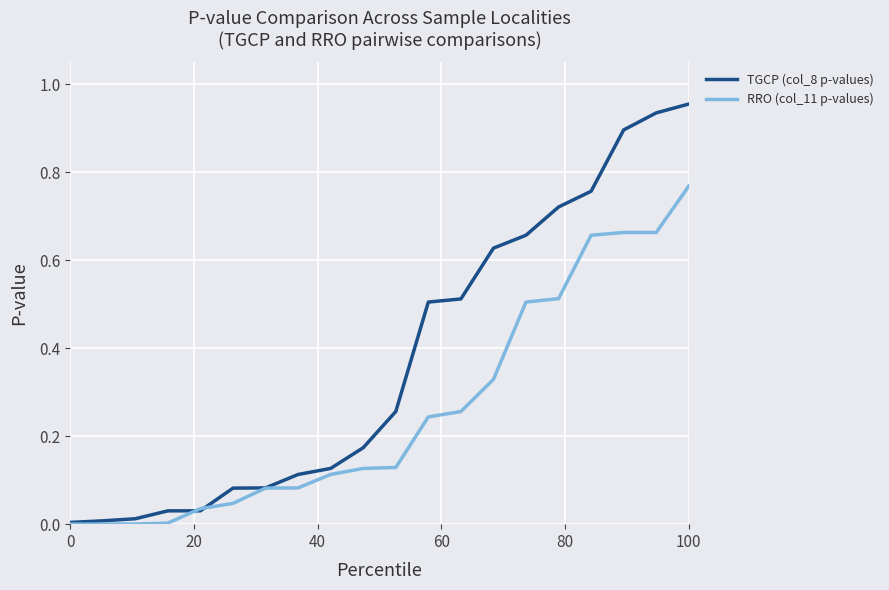

List the series in order of their peak value, highest first.

TGCP (col_8 p-values), RRO (col_11 p-values)